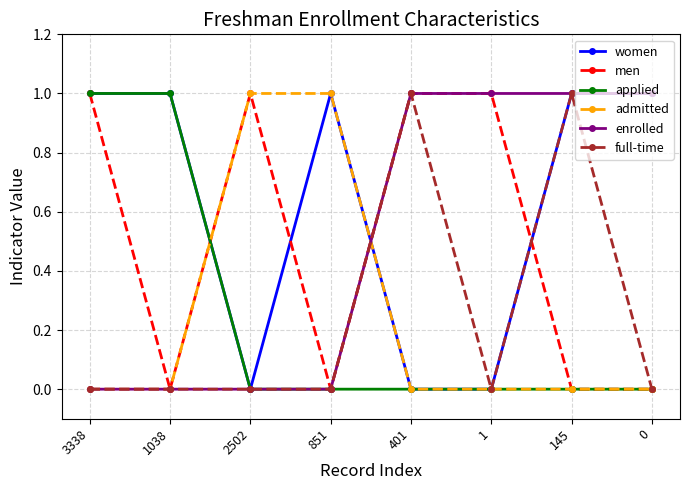

What position from the right is 401?

4